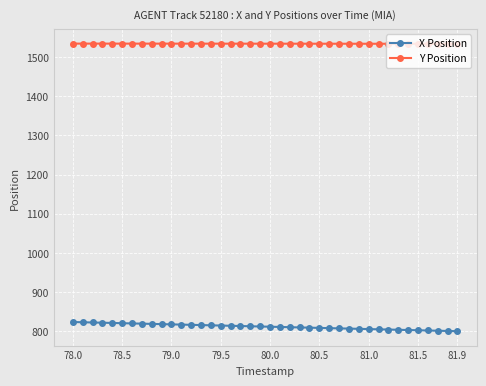

True or false: X Position and Y Position cross at least once.

False